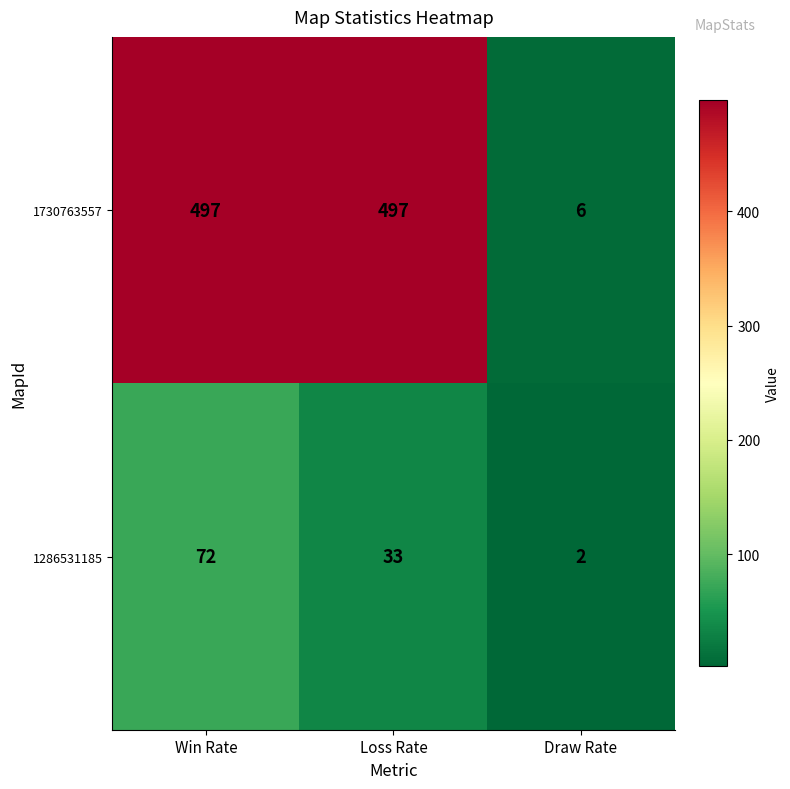

What is the average value of the 1730763557 series?

333